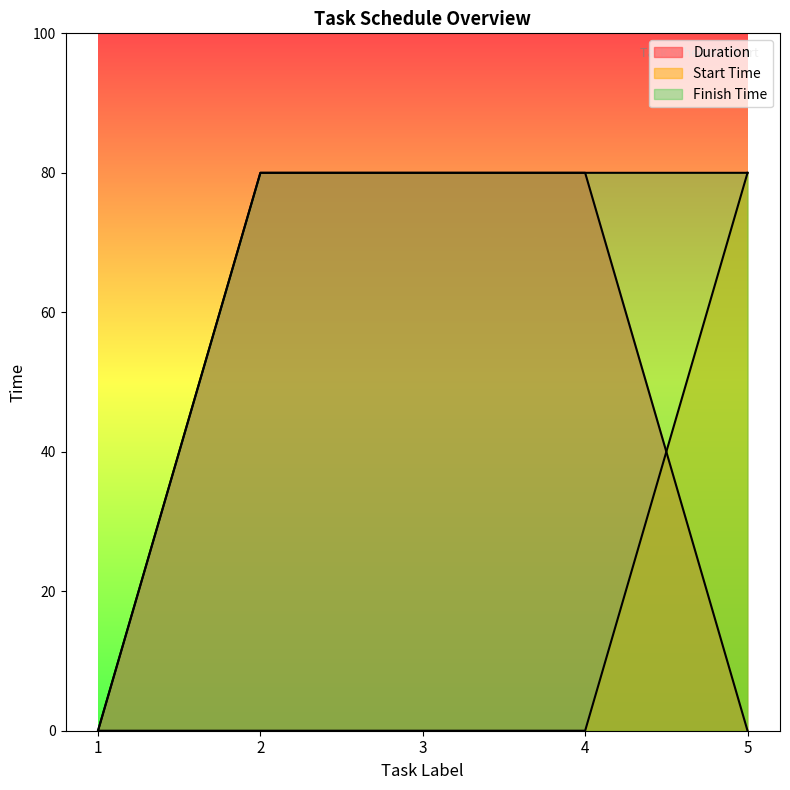

What is the difference between the highest and lowest values at 5?

80